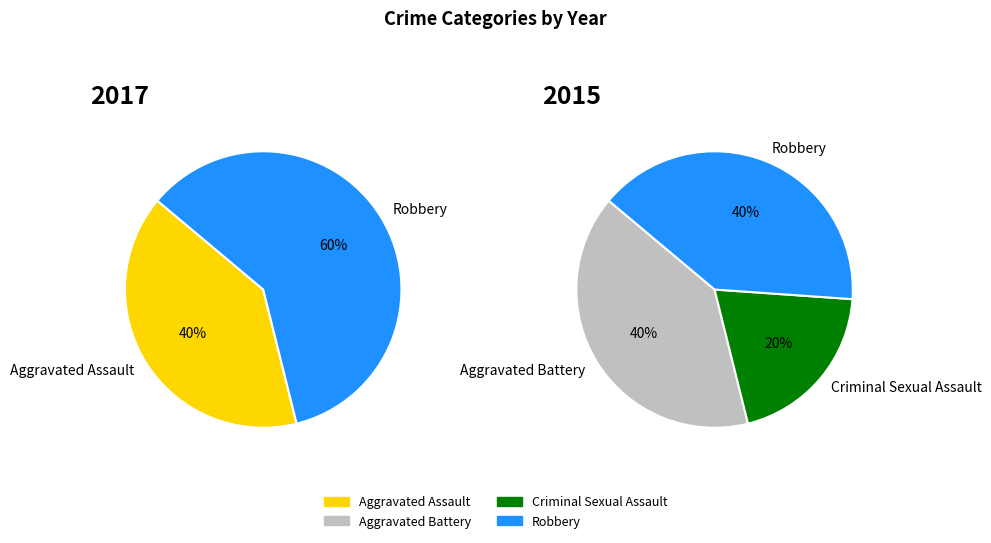

How many segments does this pie chart have?

4